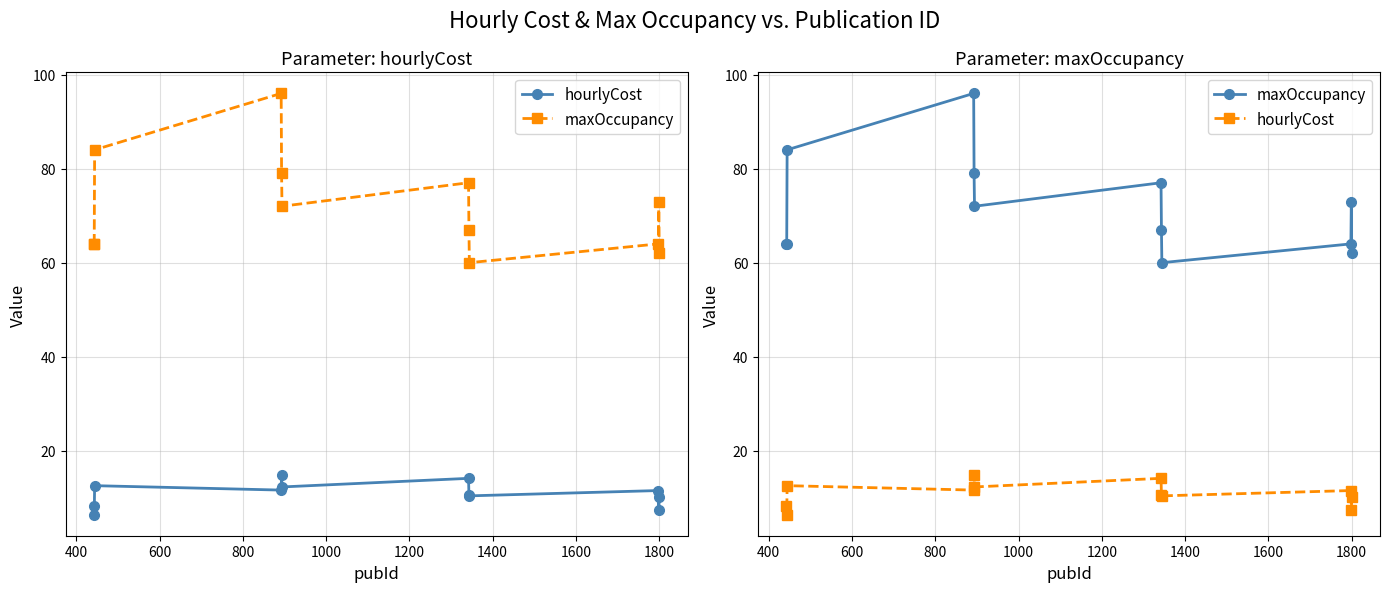

Reading right to left, list all the values displayed in this chart.

hourlyCost: 10.2	7.5	11.5	10.4	10.5	14.1	12.3	14.8	11.6	12.6	6.4	8.3
maxOccupancy: 62.0	73.0	64.0	60.0	67.0	77.0	72.0	79.0	96.0	84.0	64.0	64.0